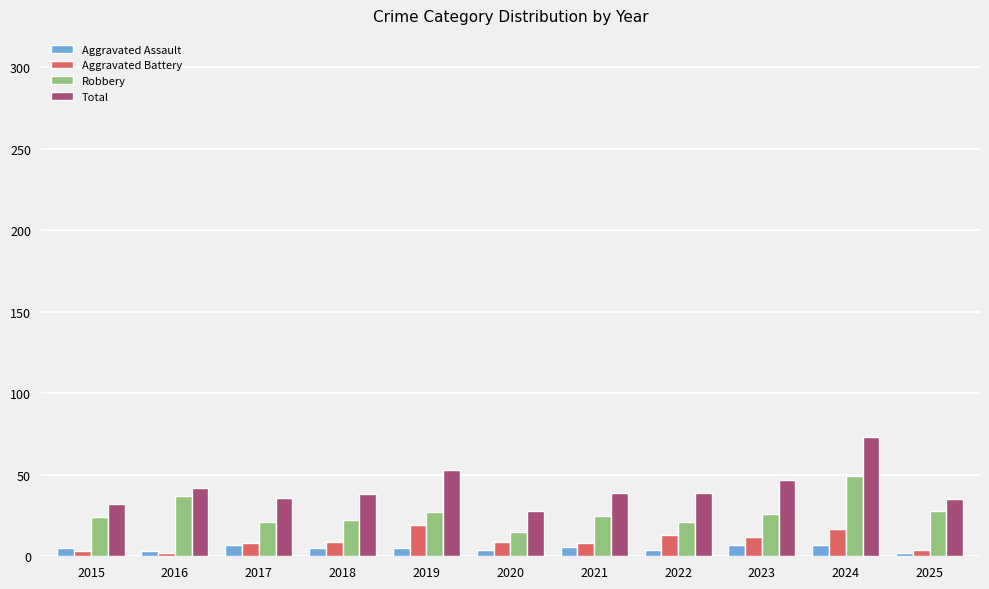

At how many categories does at least one series exceed 7?

11